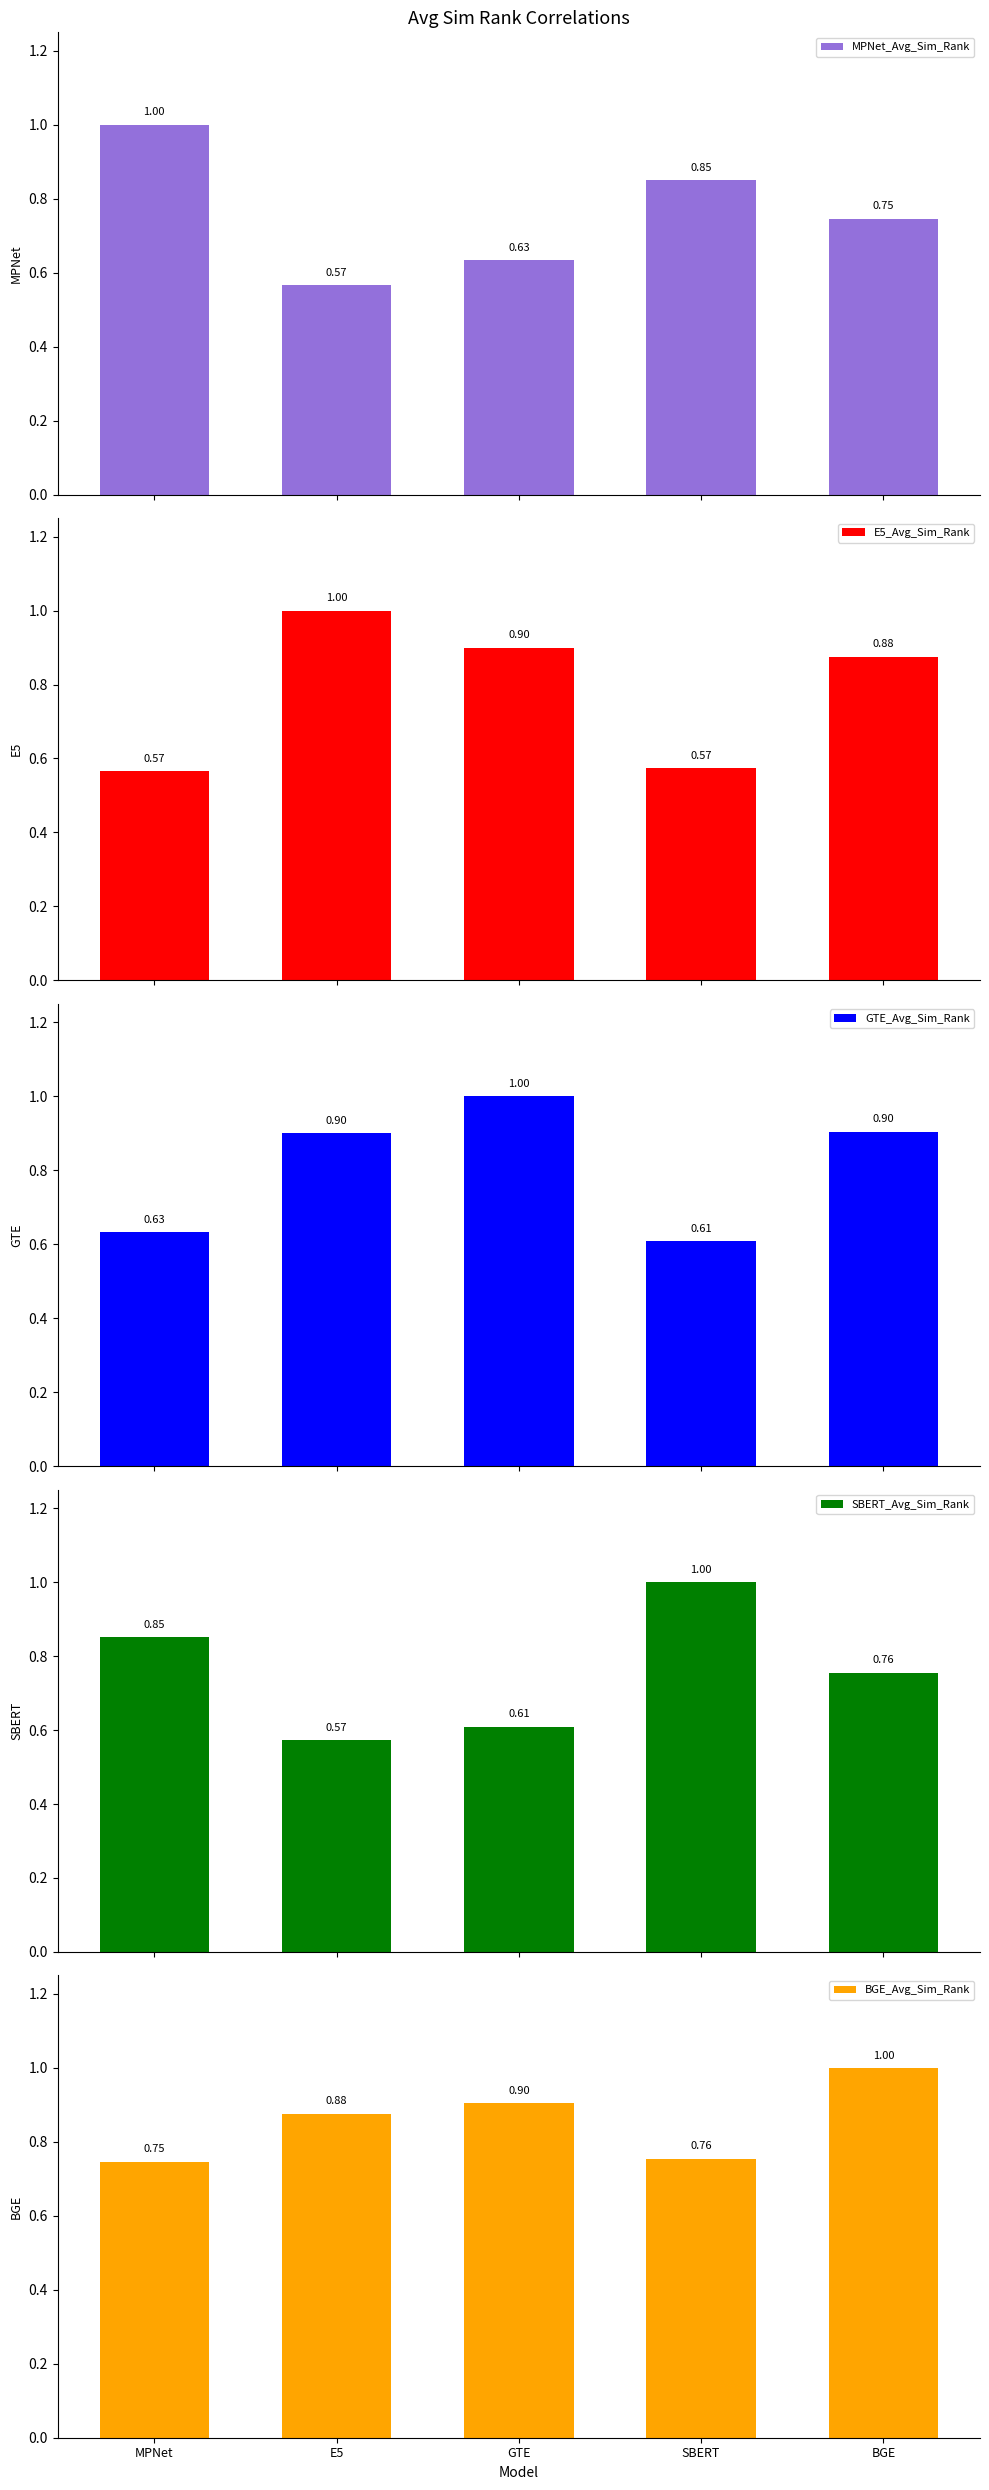

How many categories are shown in the chart?

5